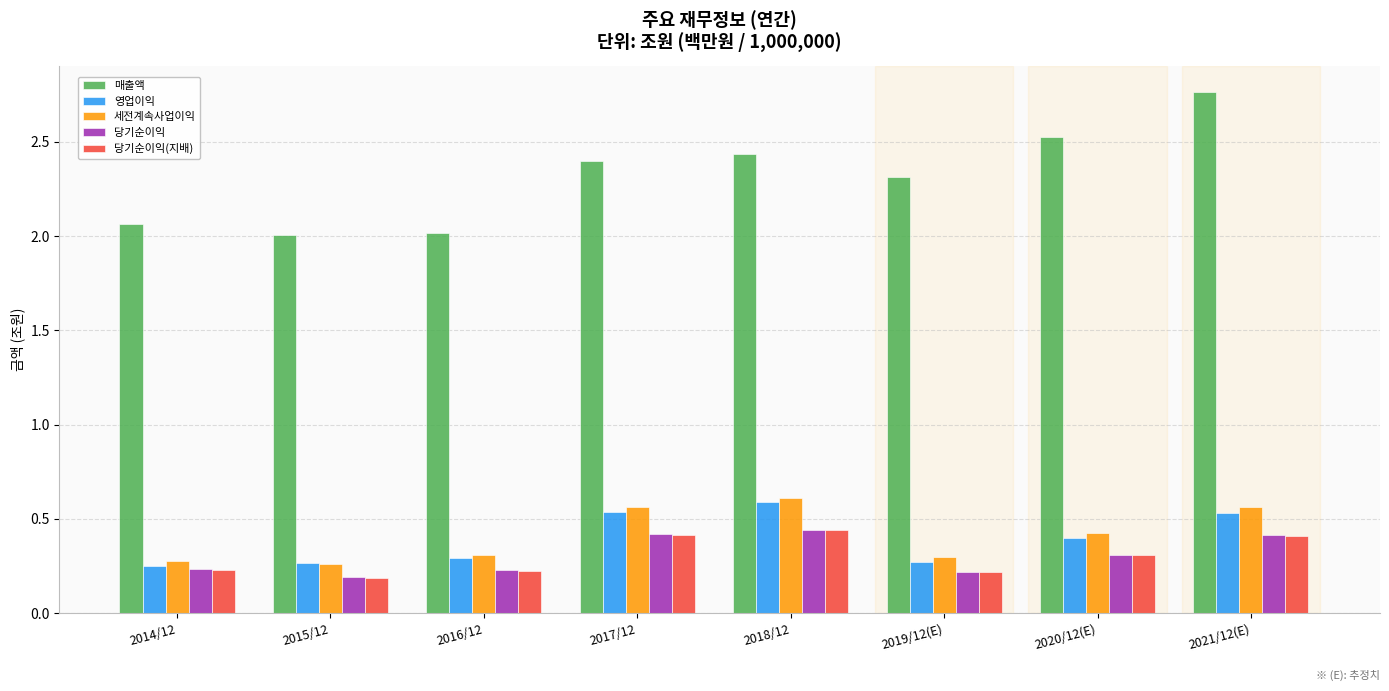

Which category has the highest value in the 세전계속사업이익 series?

2018/12